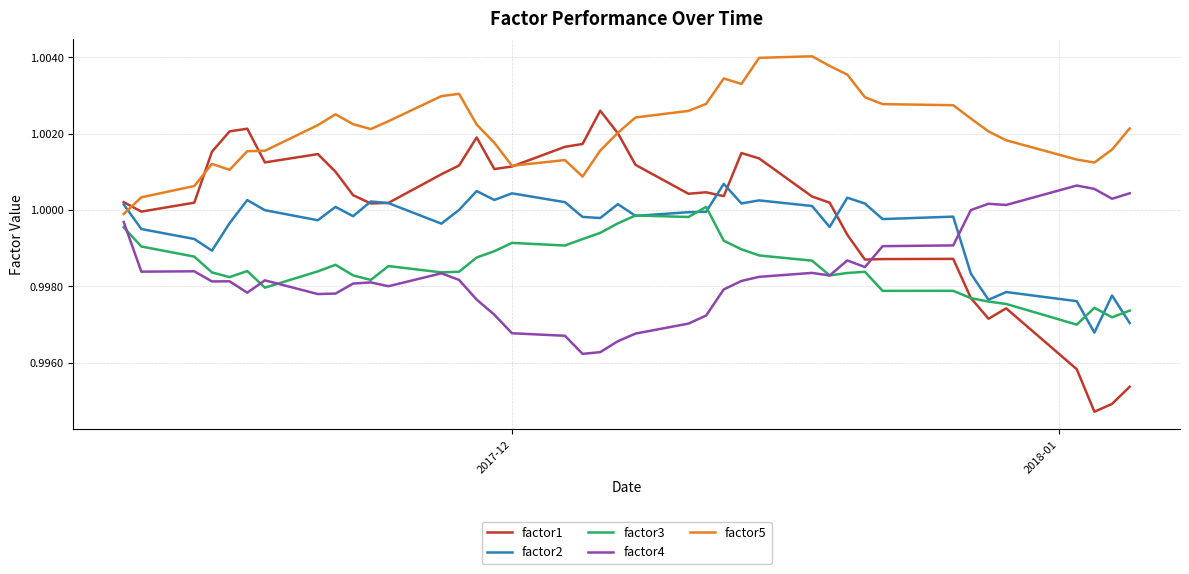

After their last crossing, which series has the higher values: factor1 or factor4?

factor4